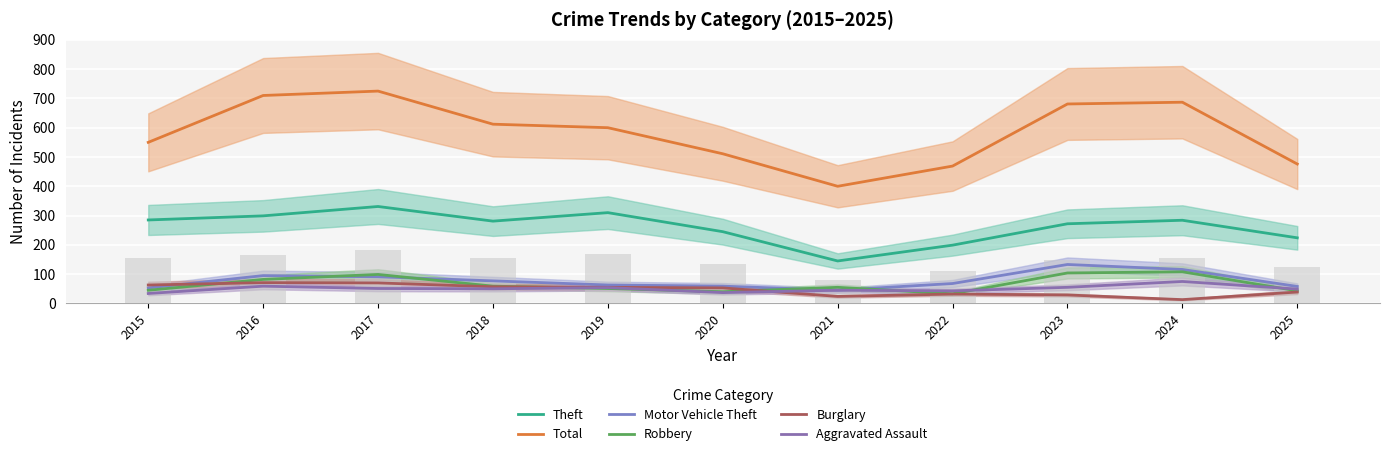

Which category has the lowest value across all series?

2024